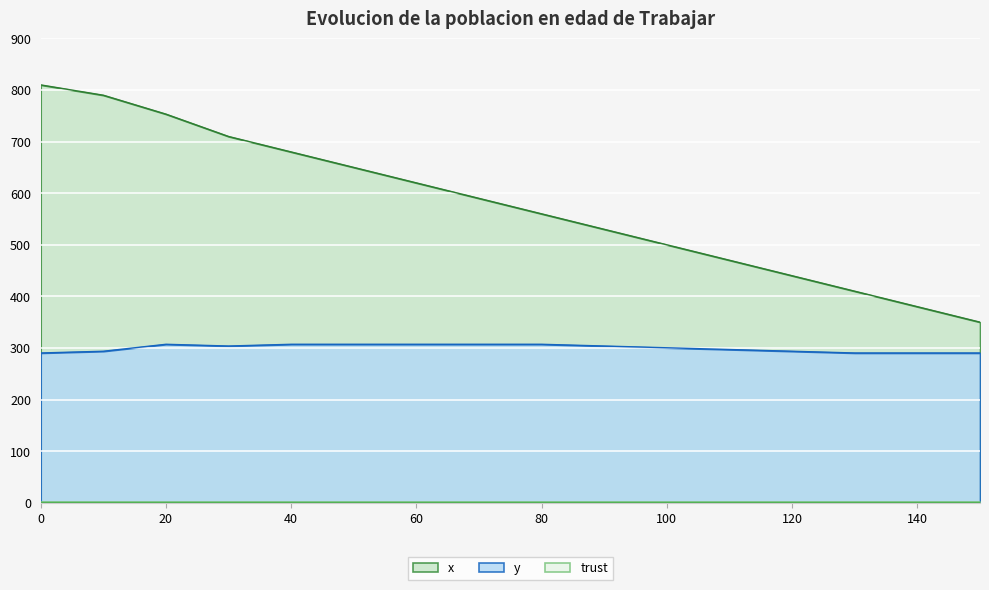

How many lines are shown in the chart?

2